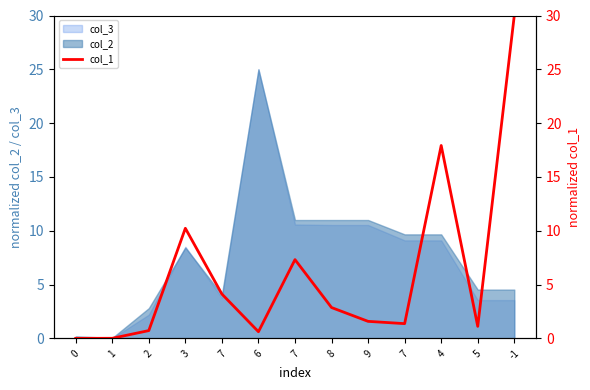

What is the value of the 9th point from the left?

1.6